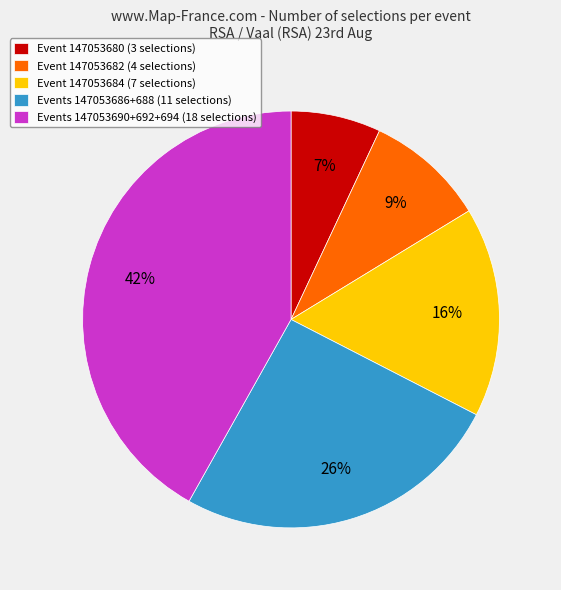

What percentage is the Events 147053686+688 (11 selections) slice, to the nearest percent?

26%